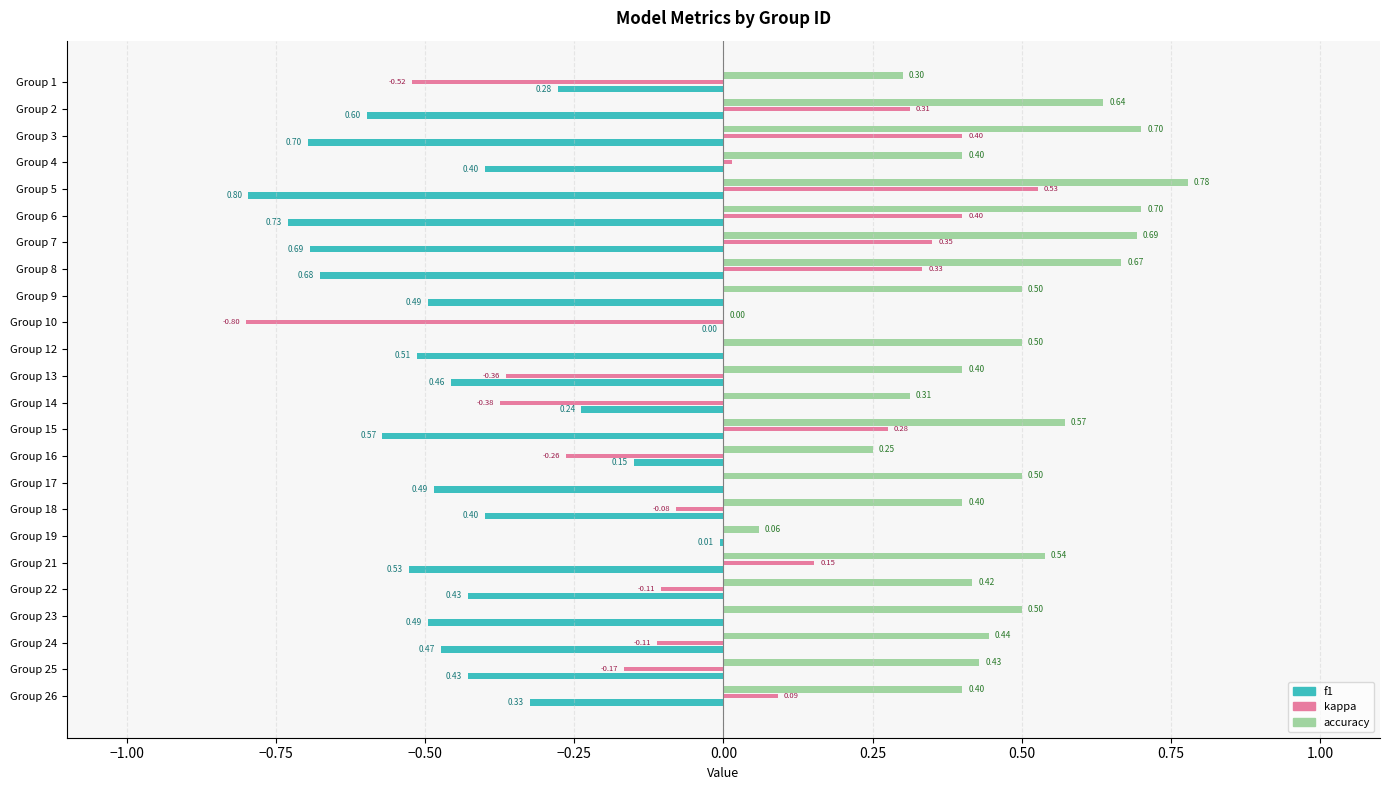

Which series has the largest total across all categories?

accuracy